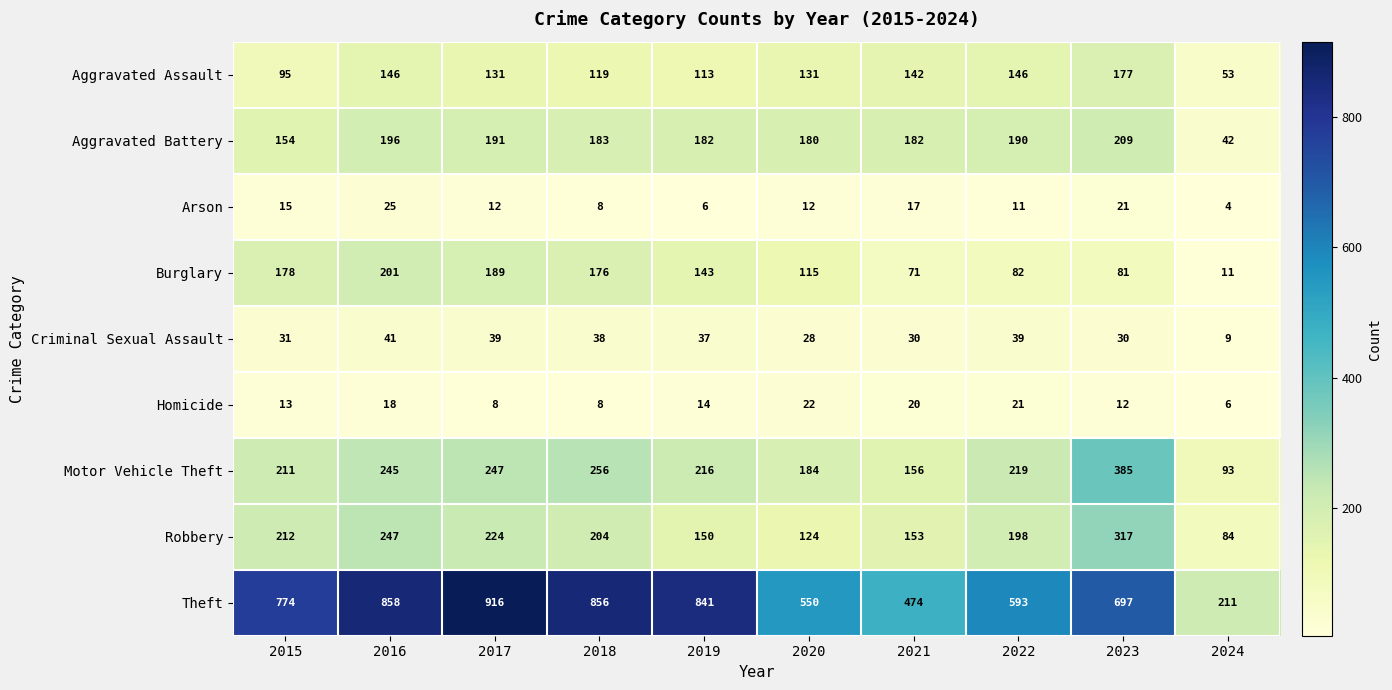

Which series has the largest total across all categories?

Theft